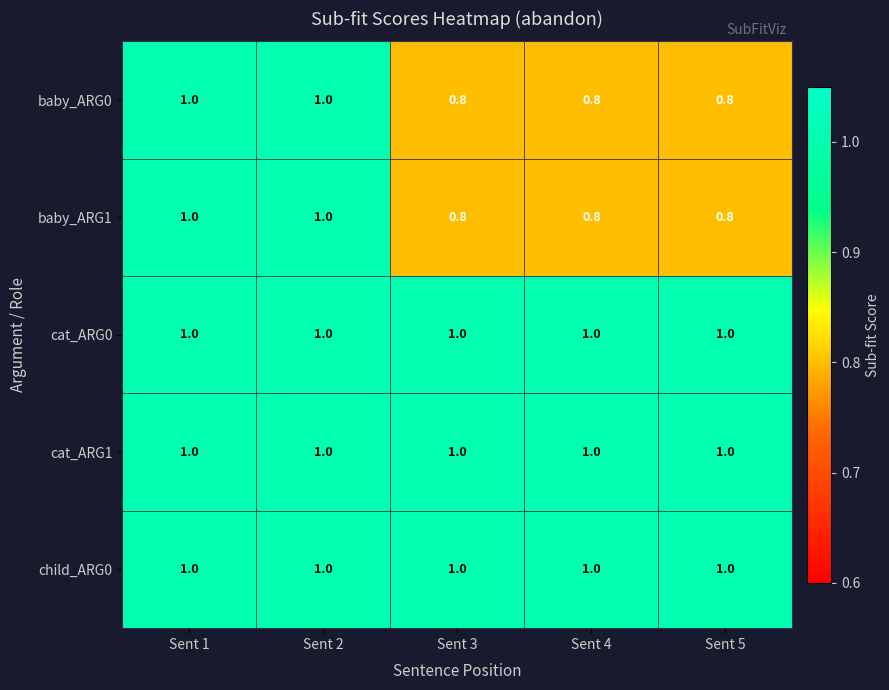

At how many categories does at least one series exceed 0?

5